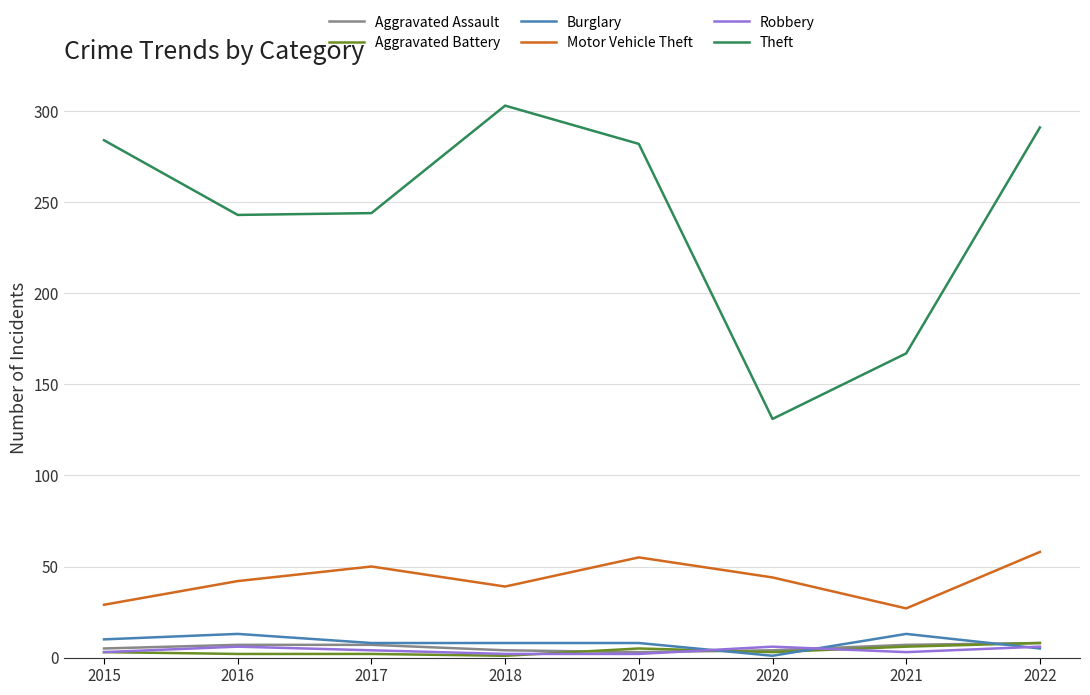

At which label does Theft reach its peak?

2018